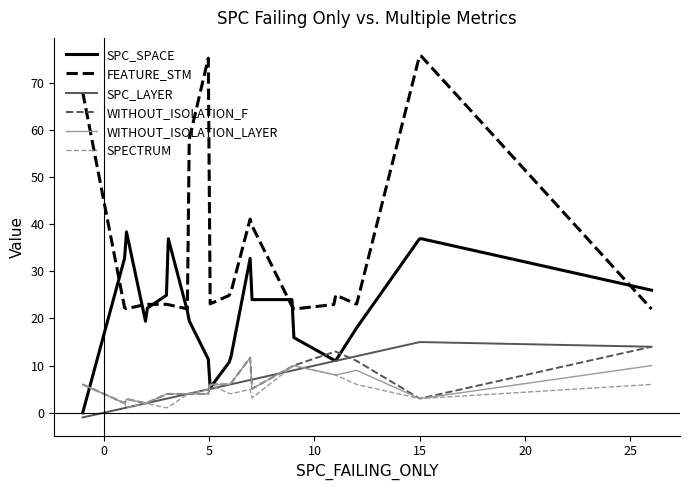

How many series are shown in this chart?

6